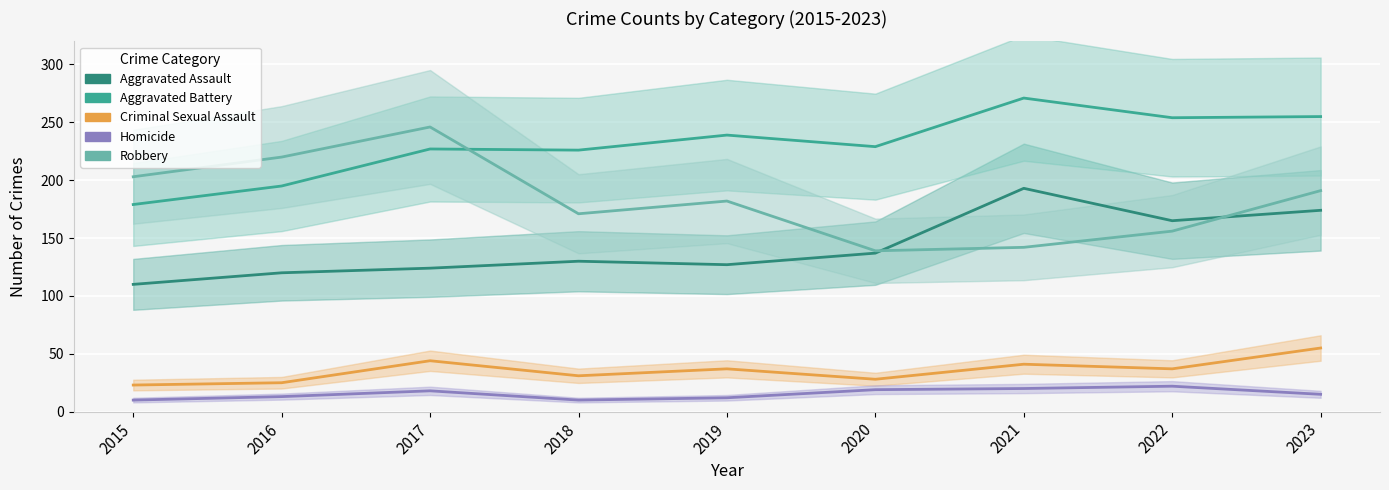

Rank the series by their maximum value, from highest to lowest.

Aggravated Battery, Robbery, Aggravated Assault, Criminal Sexual Assault, Homicide